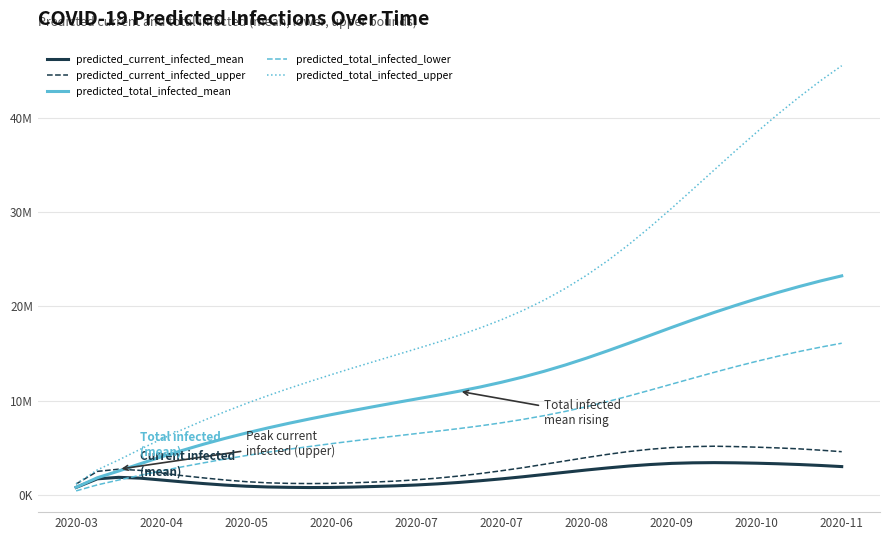

In predicted_current_infected_mean, how many points are higher than both neighbors (excluding endpoints)?

2